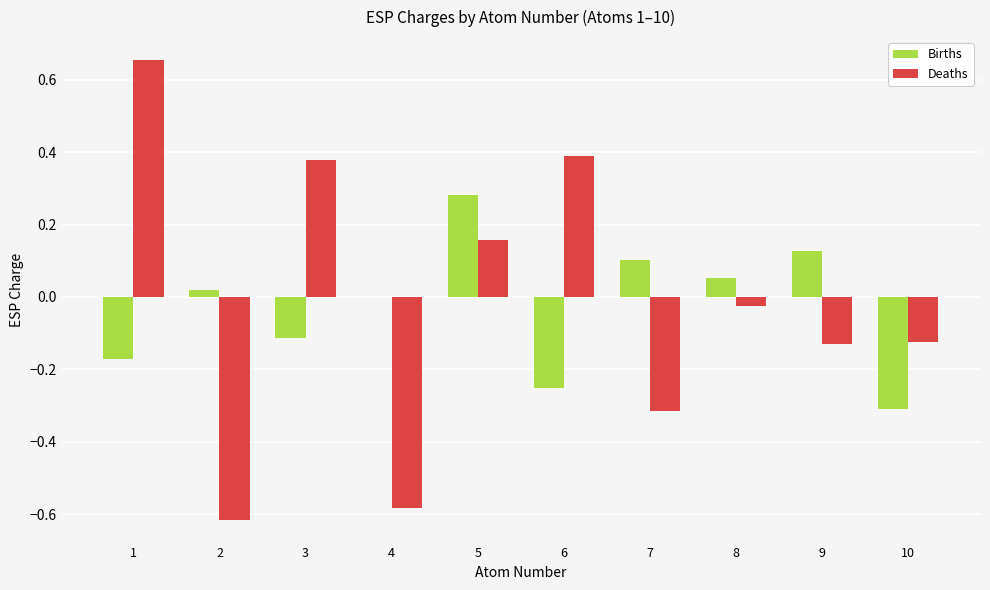

Between 4 and 10, which series saw the biggest shift?

Deaths